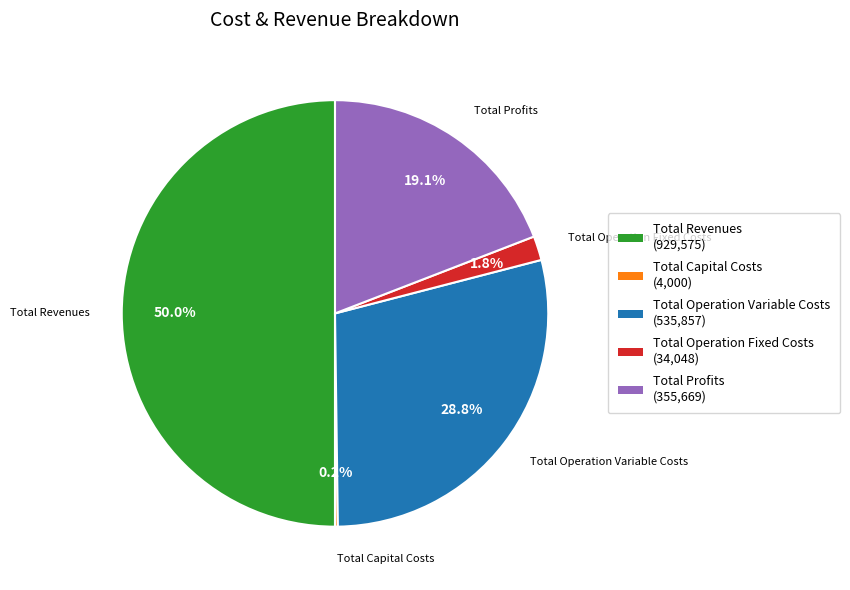

Does Total Operation Variable Costs account for over 50% of the chart?

No